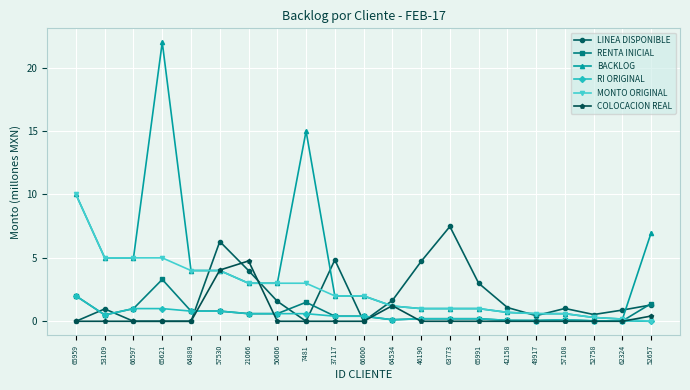

How many categories are shown in the chart?

21